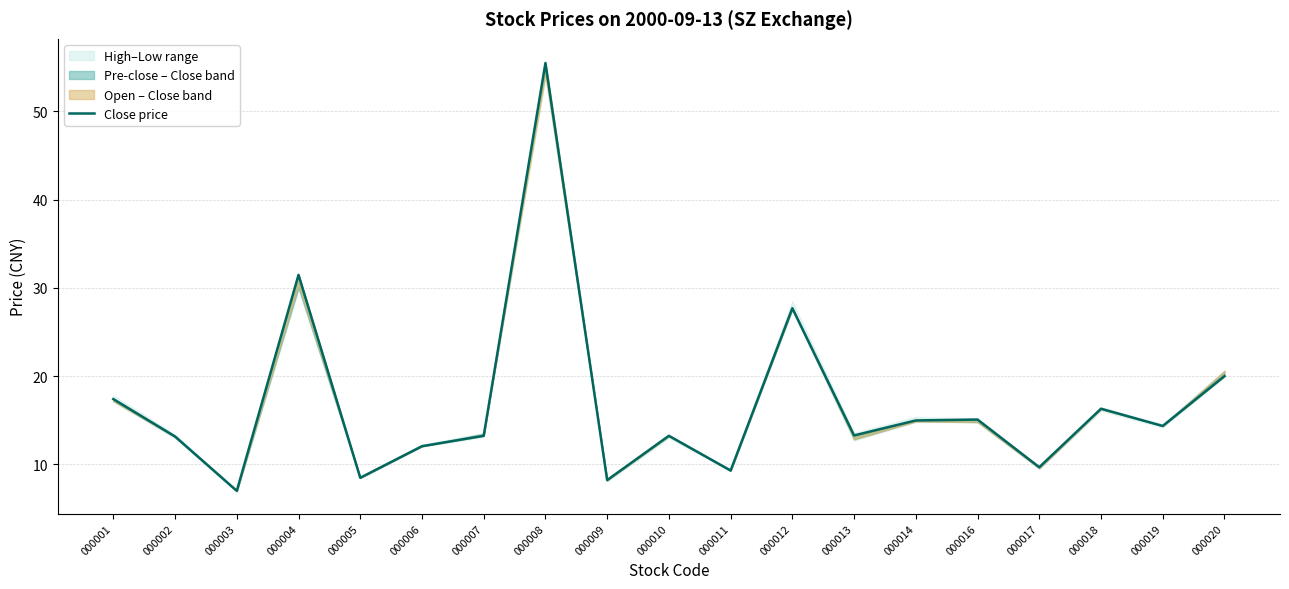

What is the difference between the values at 000009 and 000003?

1.2